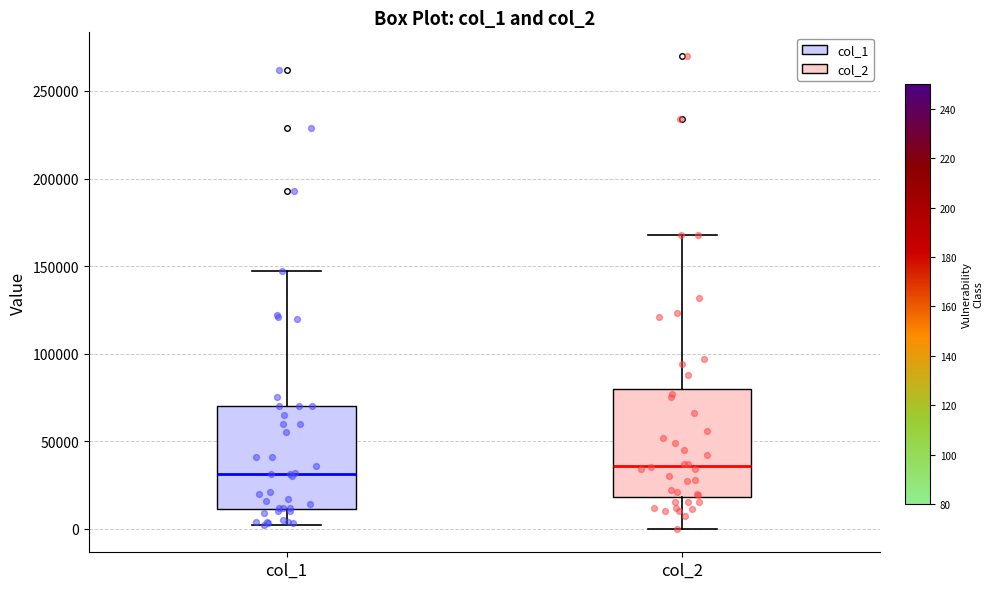

Reading left to right, read every box against the y-axis: the position of its median line, the range the box covers, and the ends of its whiskers. The values are not printed on the chart, so give them approximately, as read against the axis.

col_1: median 30000, box 10000 to 70000, whiskers 0 to 145000
col_2: median 35000, box 20000 to 80000, whiskers 0 to 170000